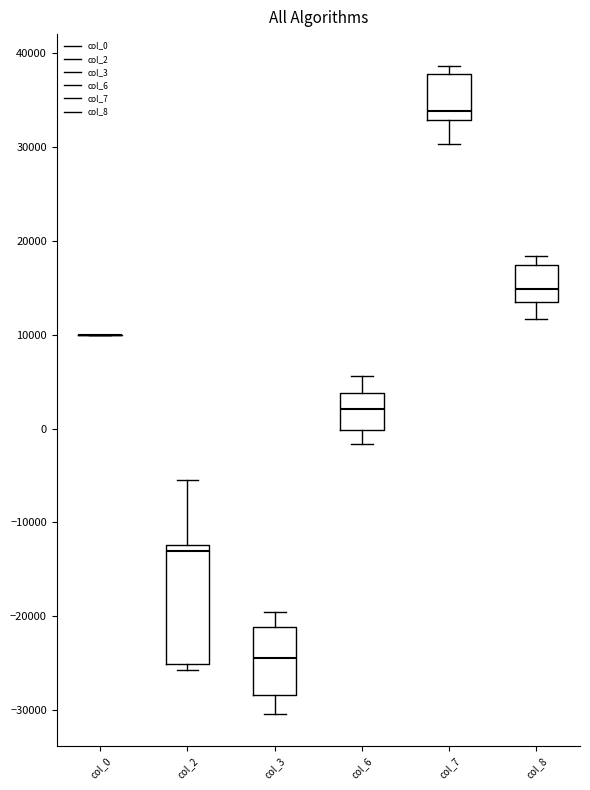

Comparing the boxes themselves (not the whiskers), which one is the tallest?

col_2